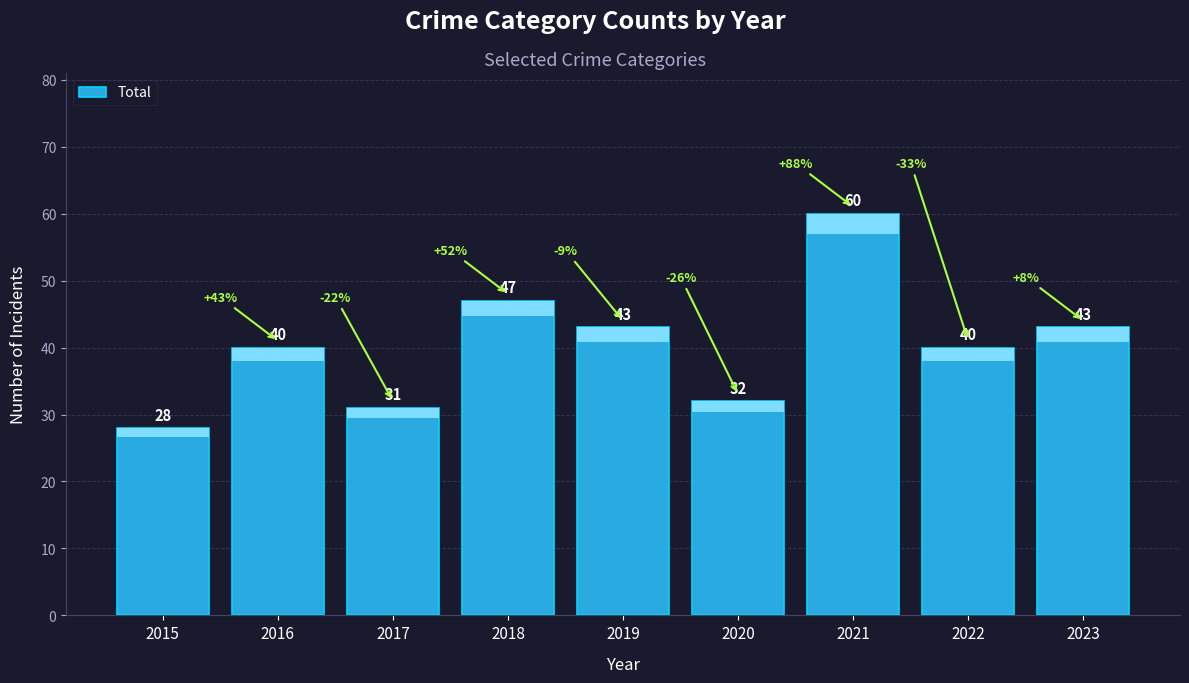

Does the chart contain any negative values?

No